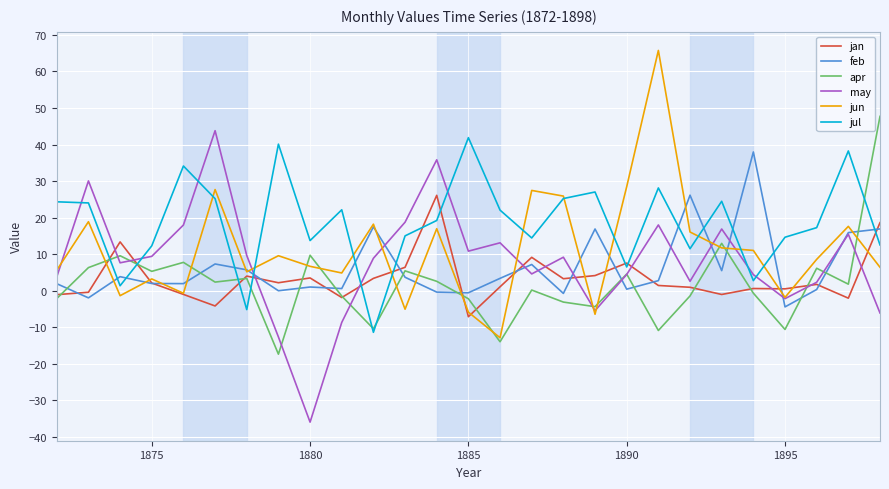

What is the minimum value shown in the chart?

-35.9